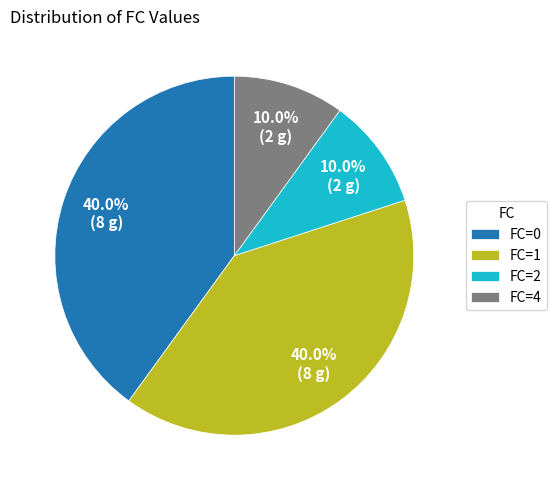

What percentage is NOT represented by FC=4?

90.0%